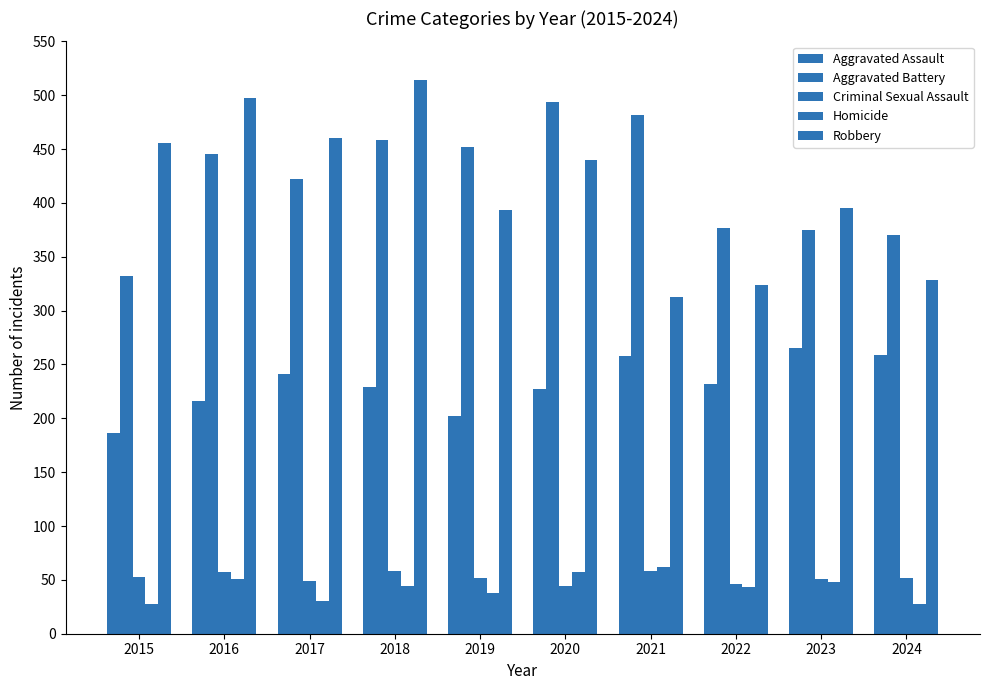

Which label corresponds to the smallest value in the chart?

2015